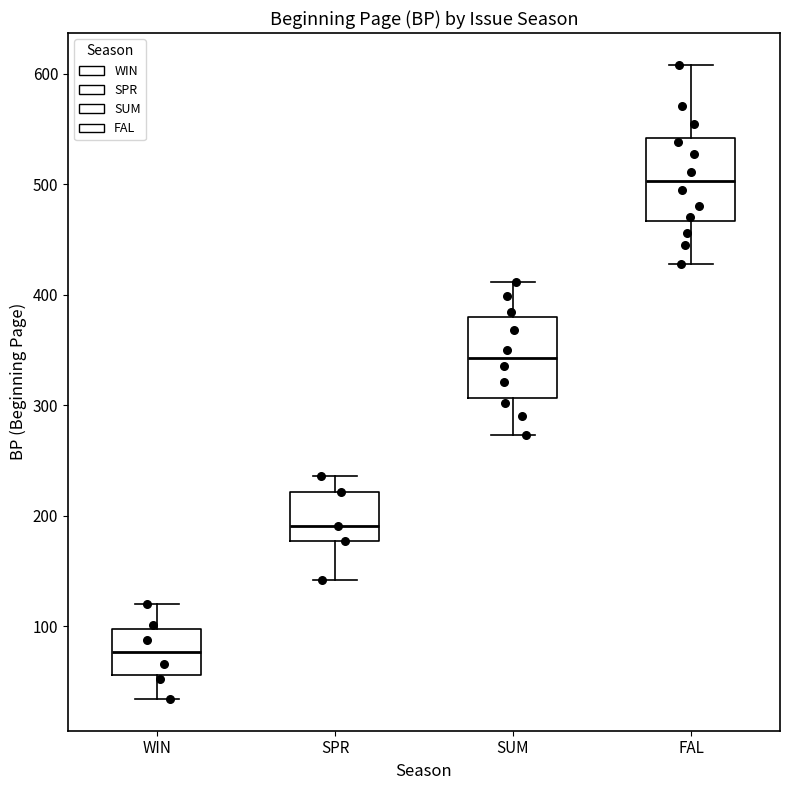

Which box has the highest median line?

FAL